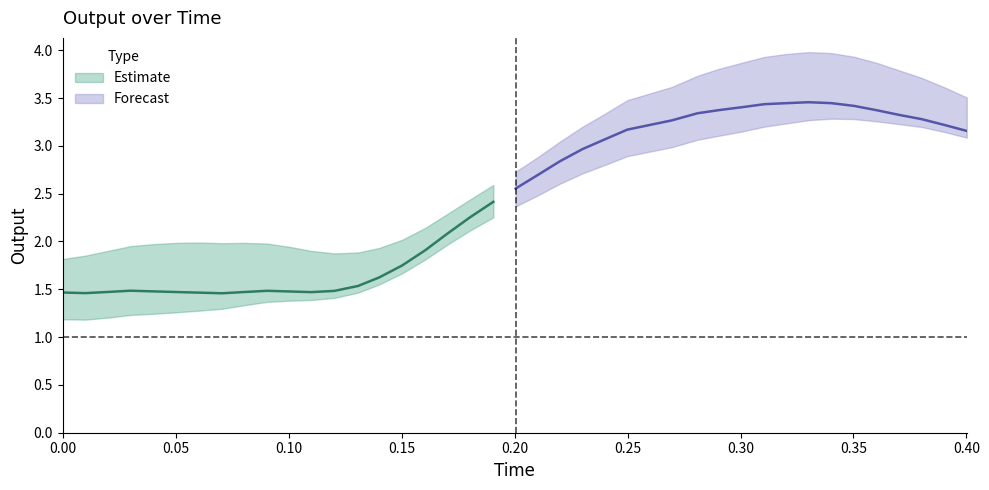

How many categories are shown in the chart?

40